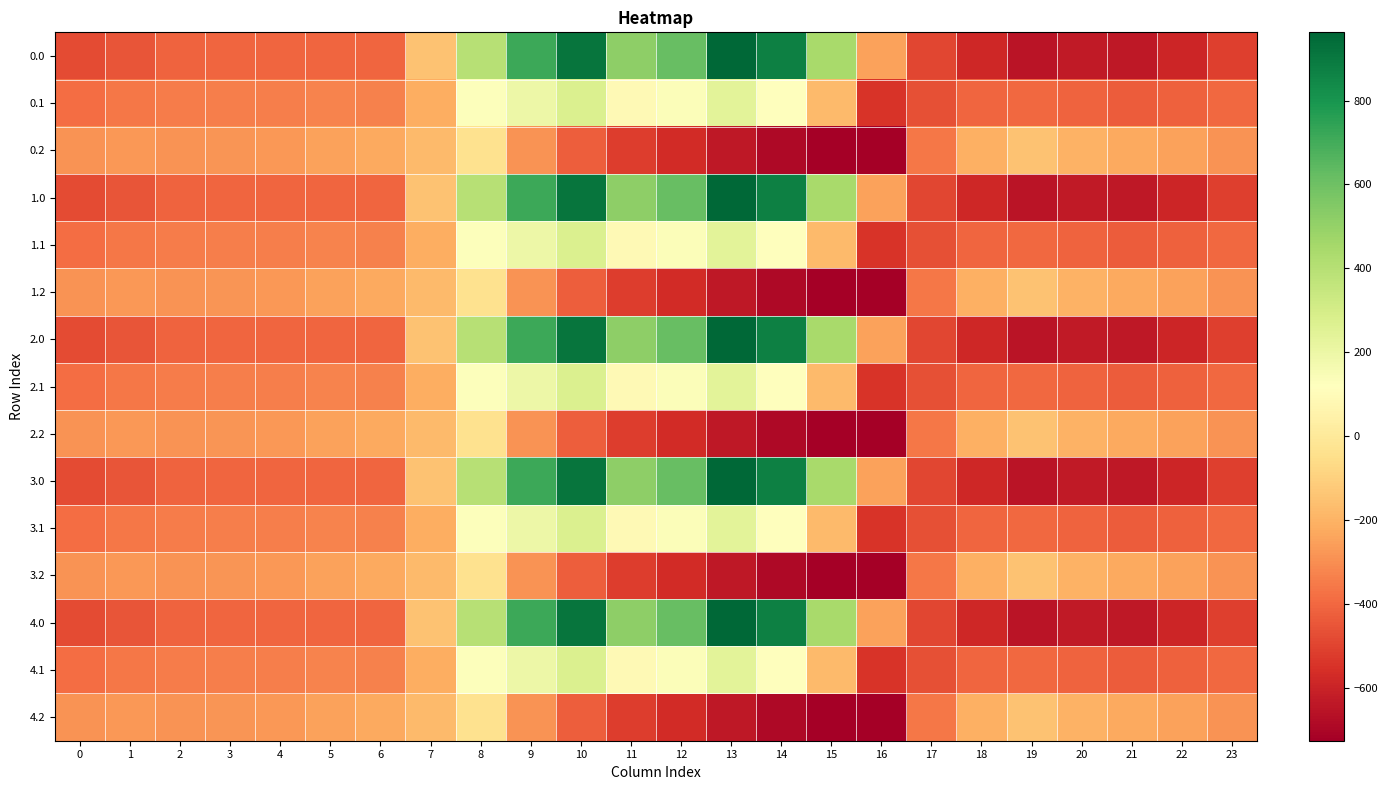

What is the smallest value displayed?

-726.6